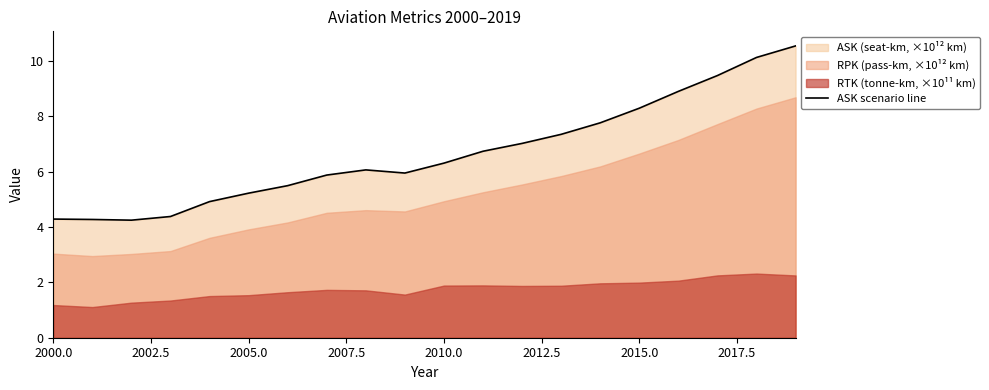

Reading right to left, what are all the values shown in this chart?

10.5	10.1	9.5	8.9	8.3	7.8	7.3	7.0	6.7	6.3	5.9	6.1	5.9	5.5	5.2	4.9	4.4	4.2	4.3	4.3